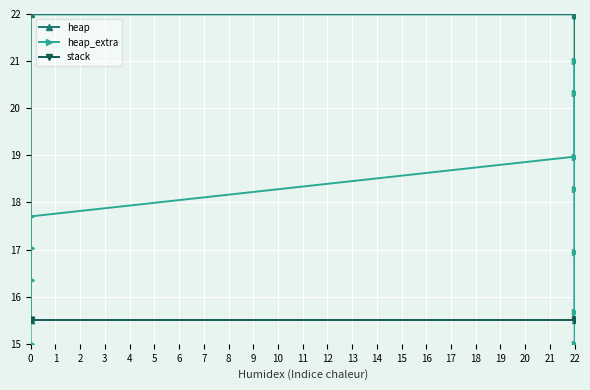

Which series has the largest range (max minus min)?

heap